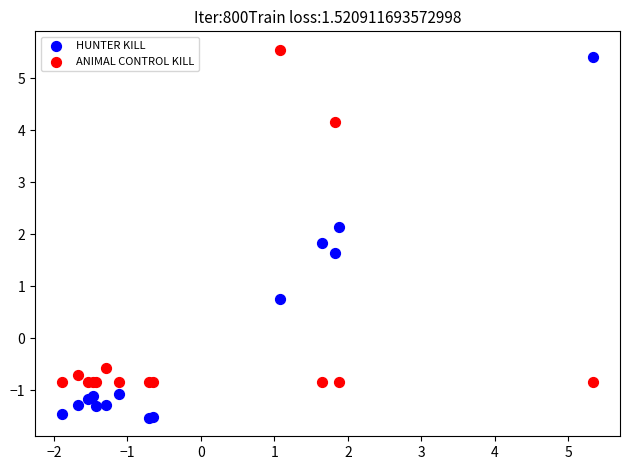

What are all the series names shown in the legend?

HUNTER KILL, ANIMAL CONTROL KILL